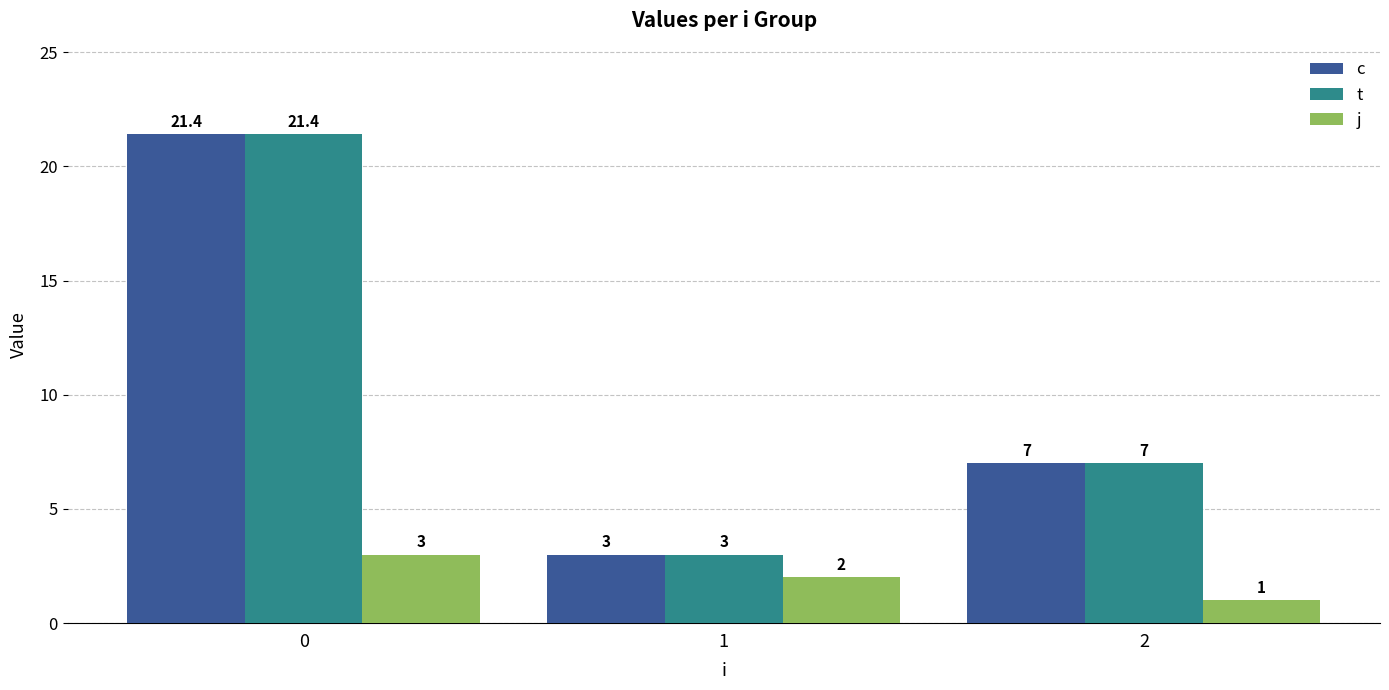

Reading left to right, what are all the values shown in this chart?

c: 0=21.4	1=3.0	2=7.0
t: 0=21.4	1=3.0	2=7.0
j: 0=3.0	1=2.0	2=1.0